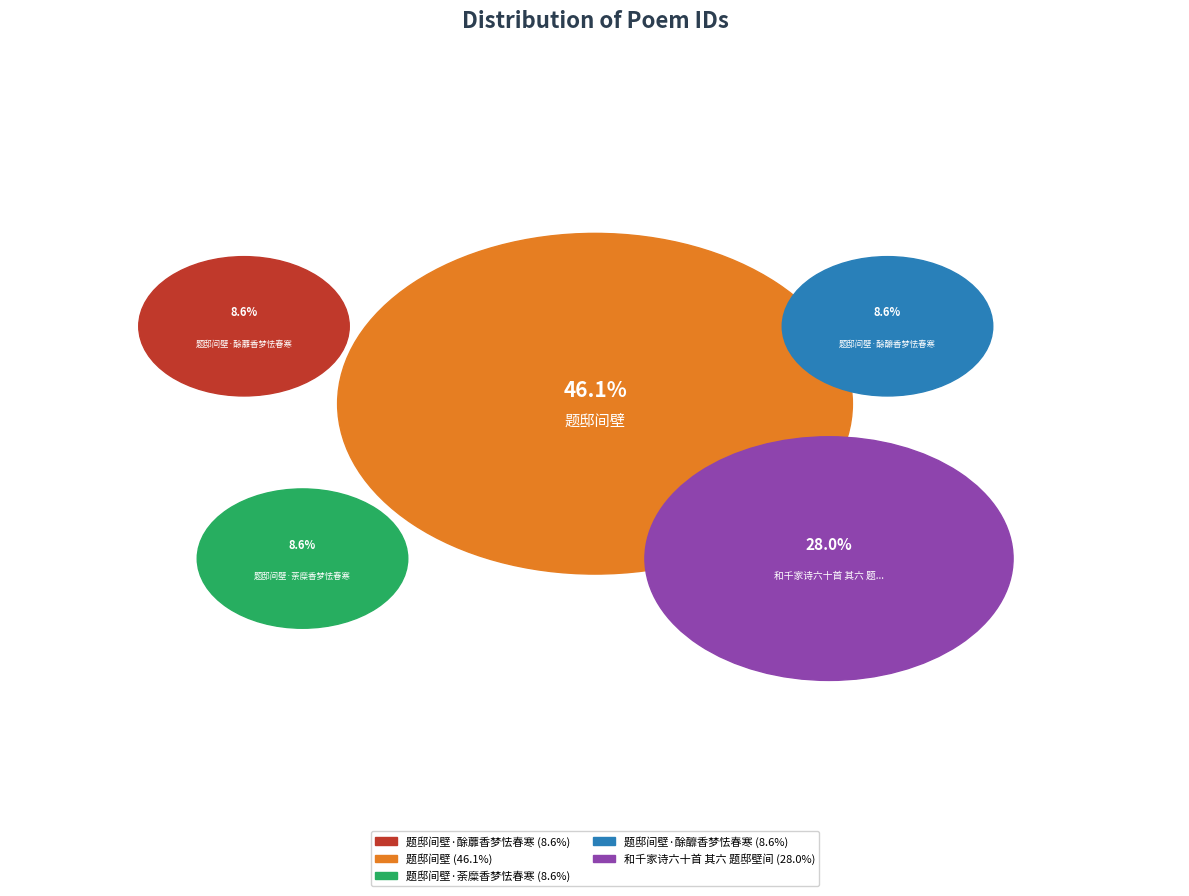

How many segments does this pie chart have?

5